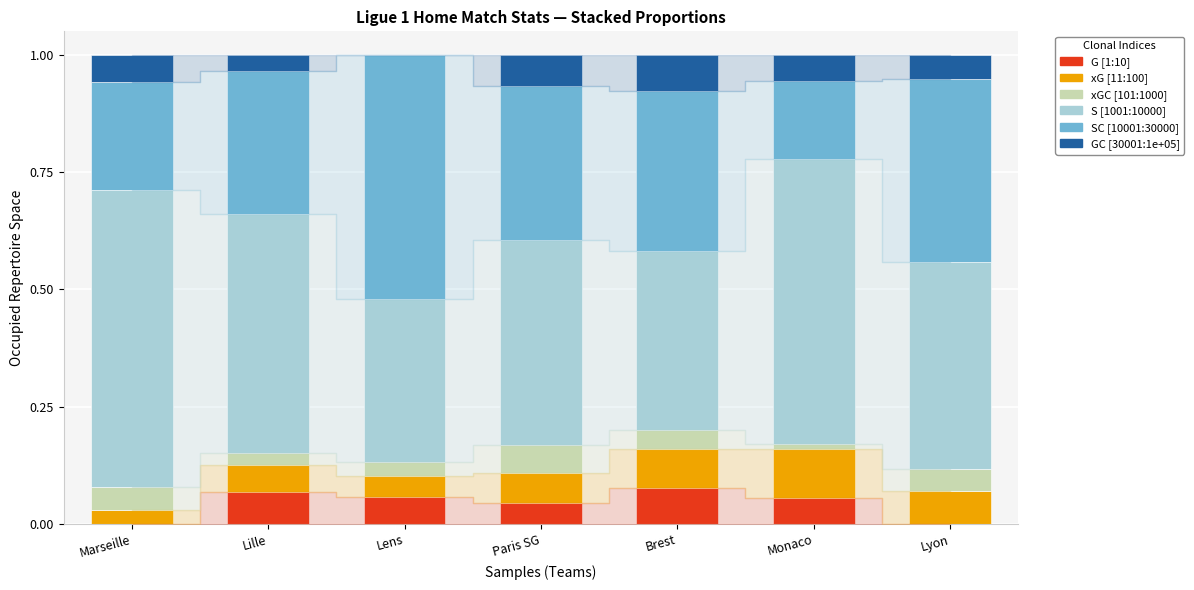

How many categories are shown in the chart?

7